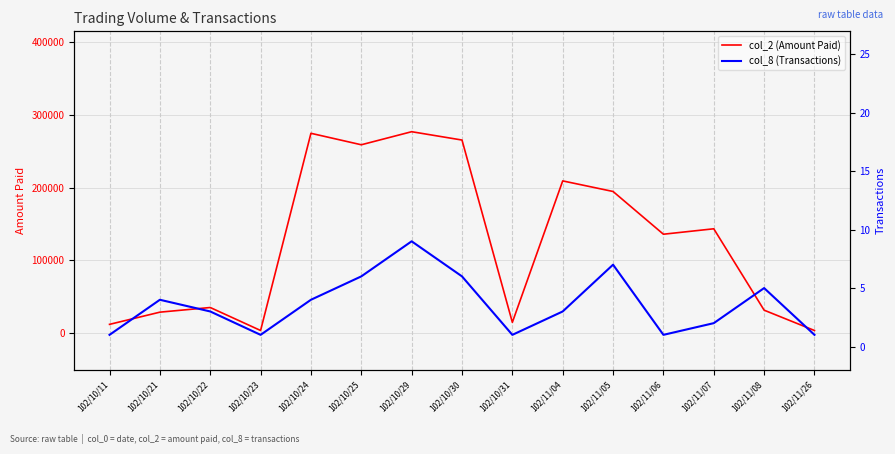

What is the total value across all series at 102/11/04?

209083